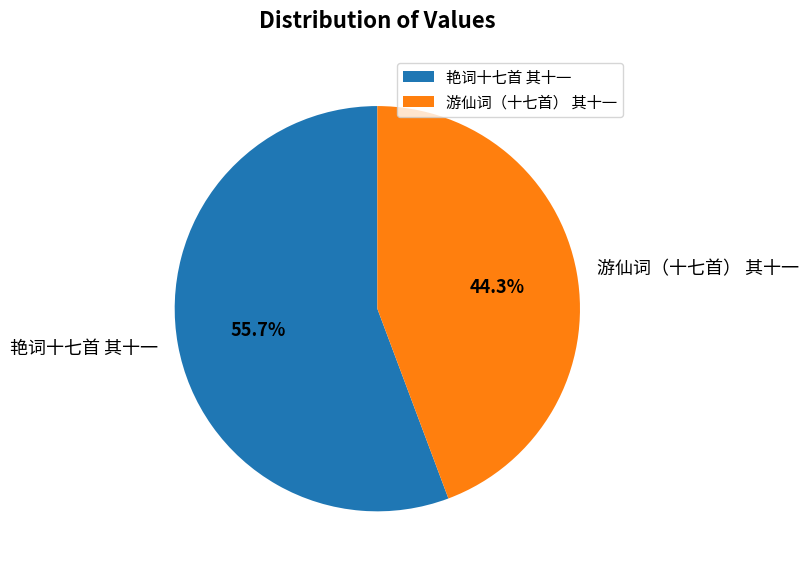

To the nearest percent, what is the difference between the 艳词十七首 其十一 and 游仙词（十七首） 其十一 slice percentages?

11%